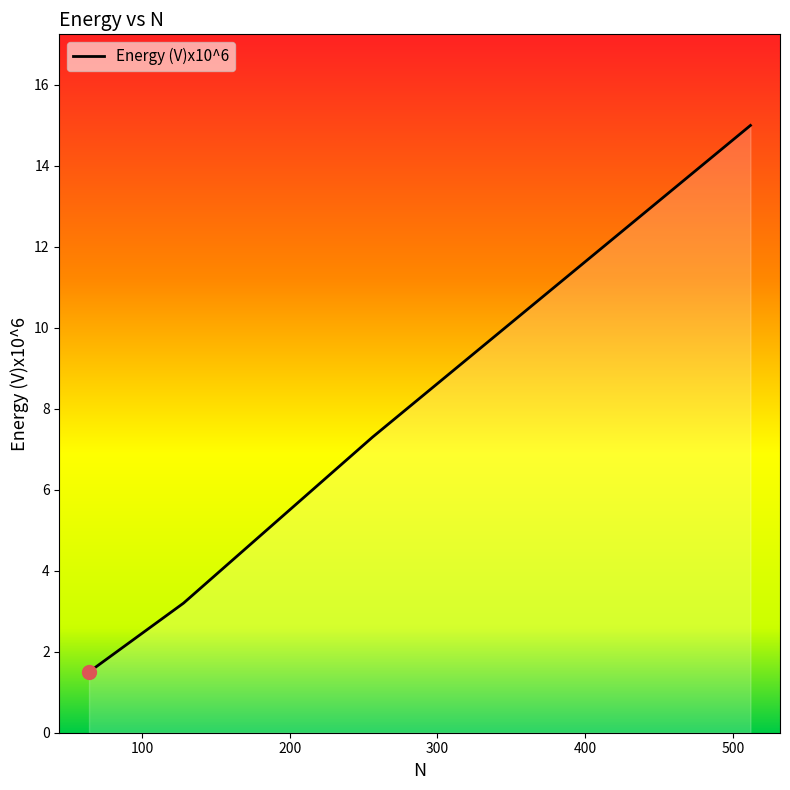

True or false: the data has more than 1 interior local peaks.

False